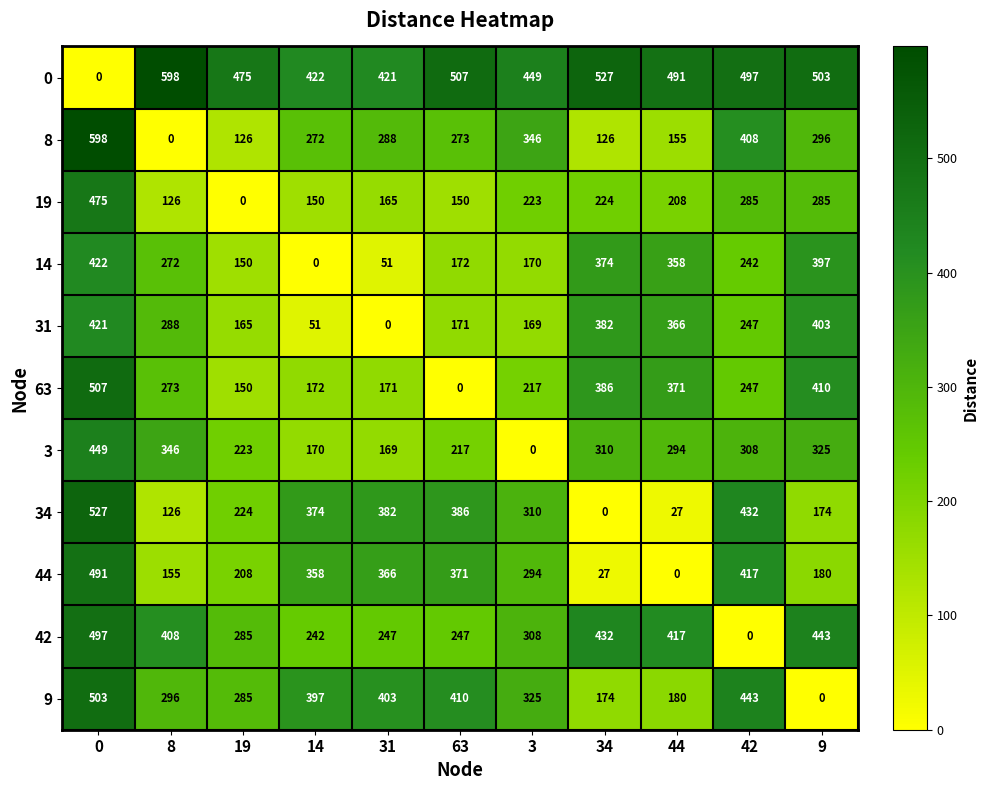

What value does the 3 series have at 0?

449